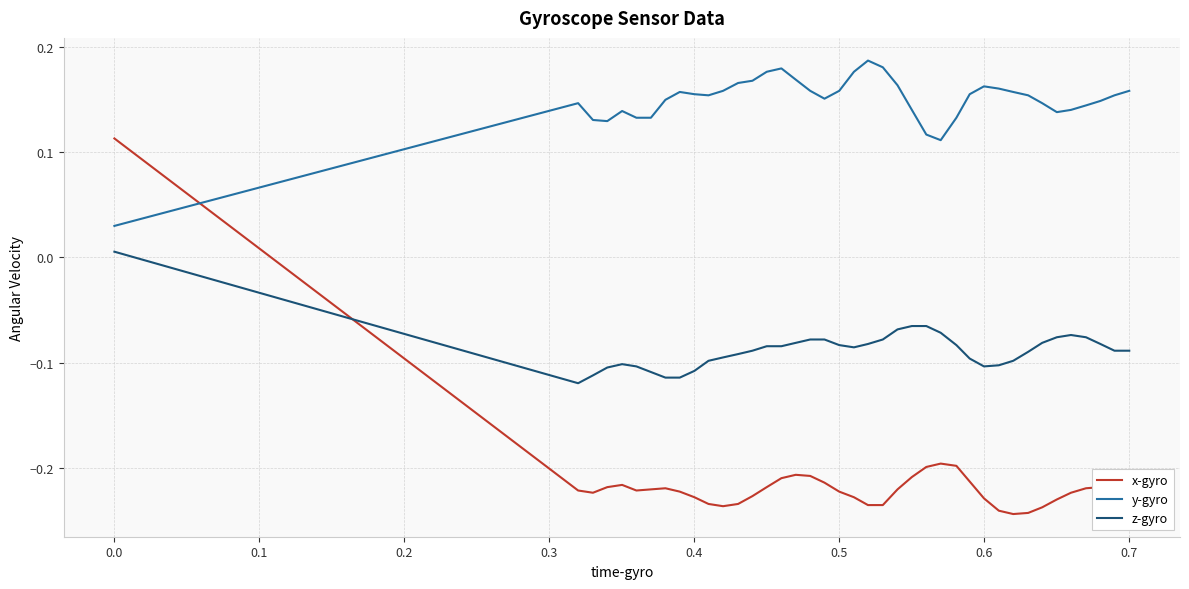

Rank the series by their average value, from highest to lowest.

y-gyro, z-gyro, x-gyro